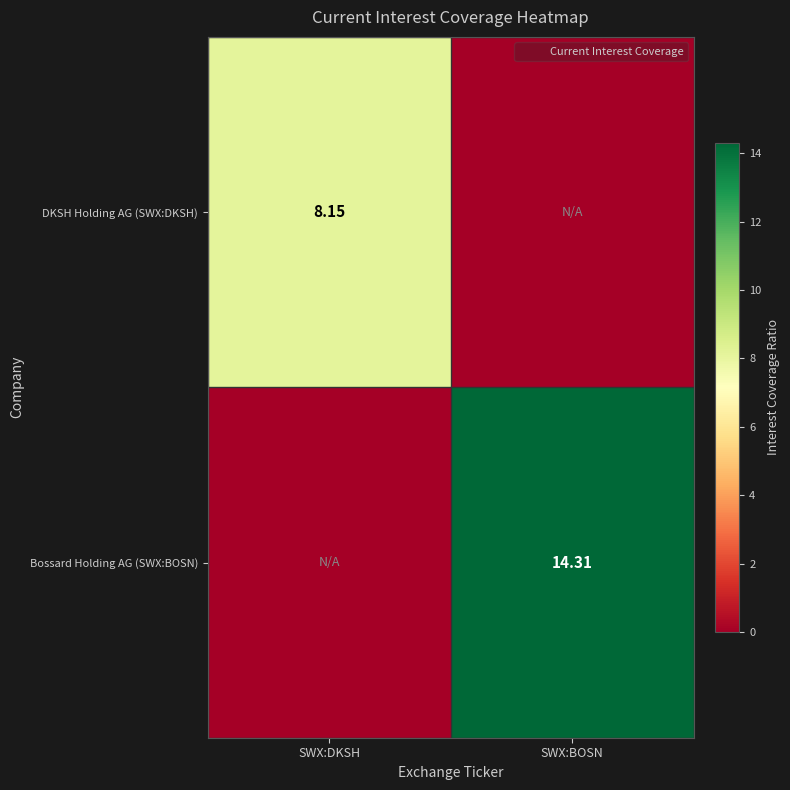

Which series has the largest range (max minus min)?

Bossard Holding AG (SWX:BOSN)